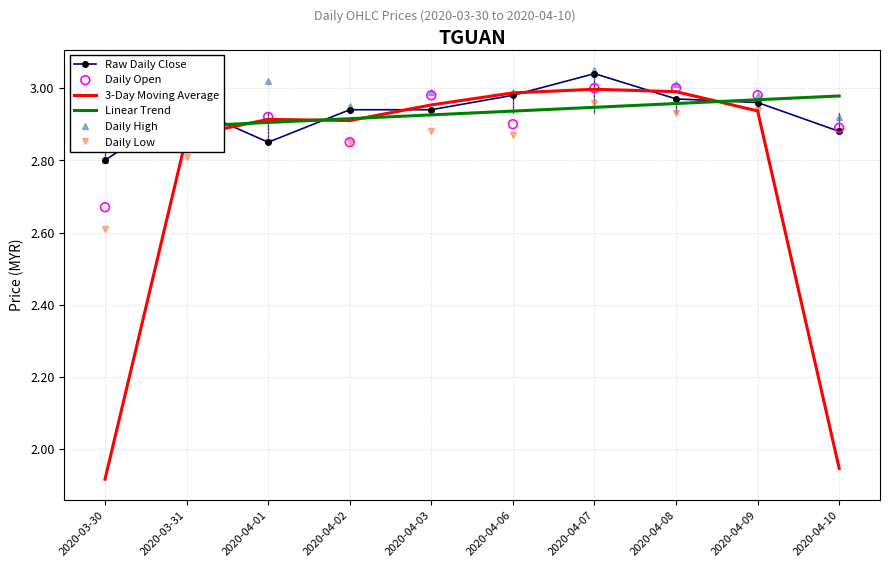

At how many categories does at least one series exceed 2?

10